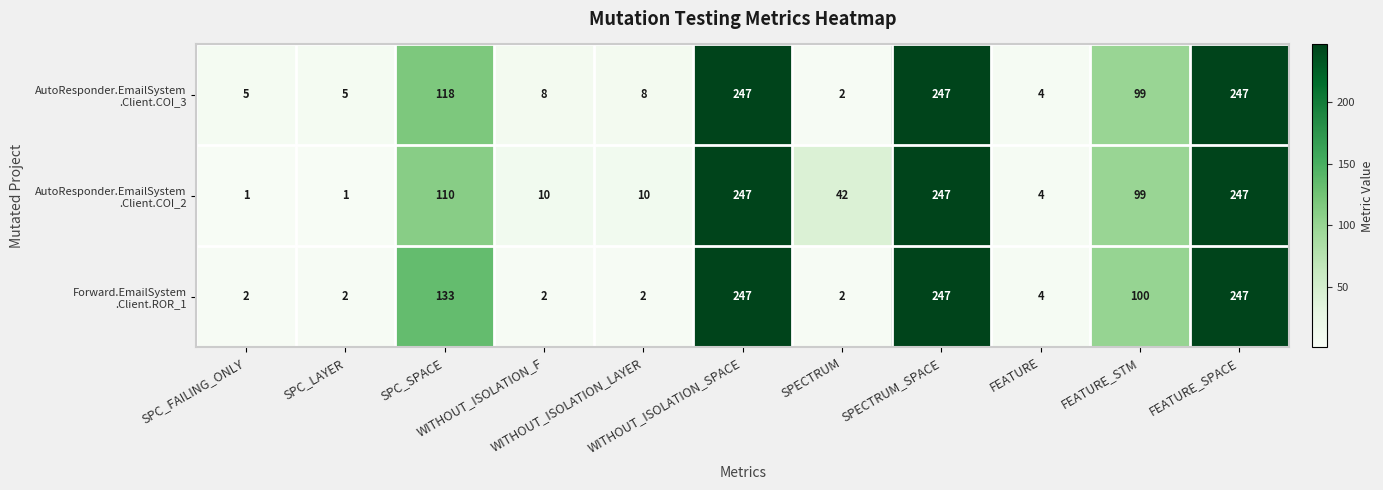

What is the maximum value shown in the chart?

247